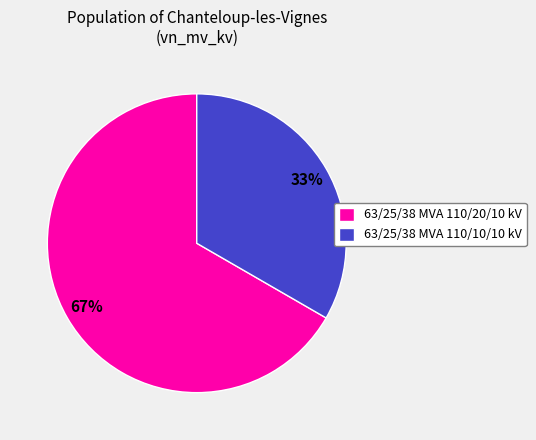

How many slices are in this pie chart?

2